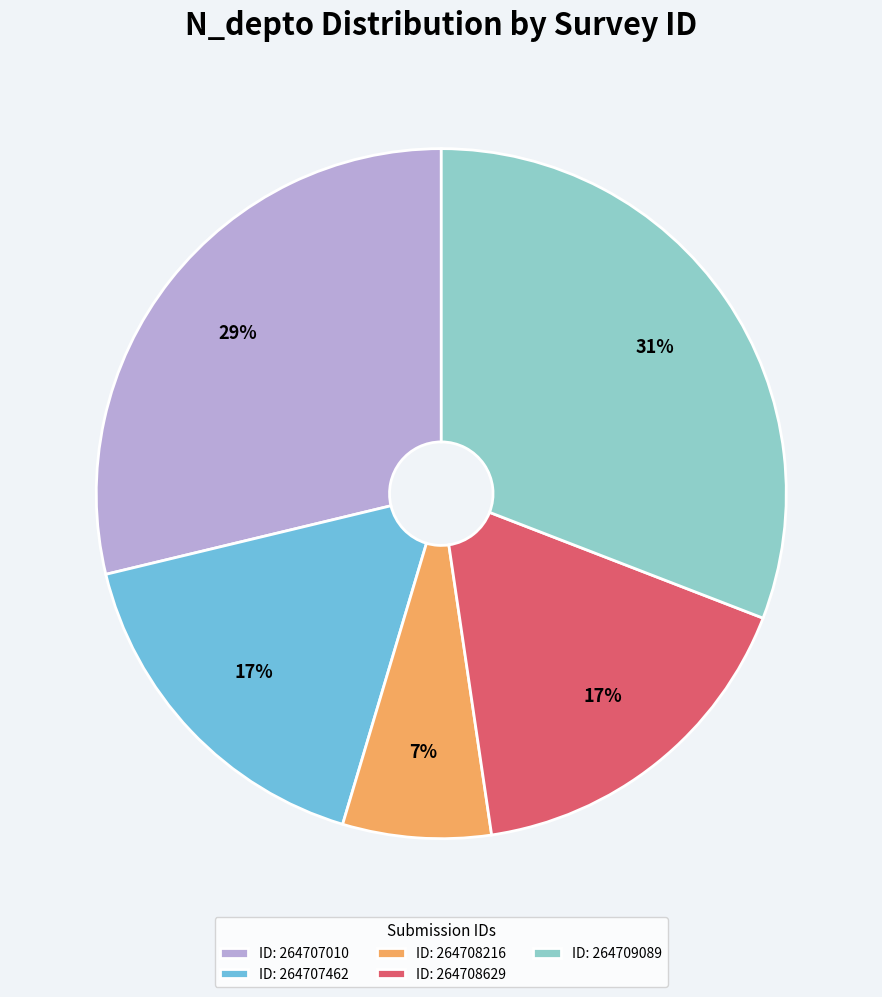

To the nearest percent, what portion does ID: 264709089 represent?

31%